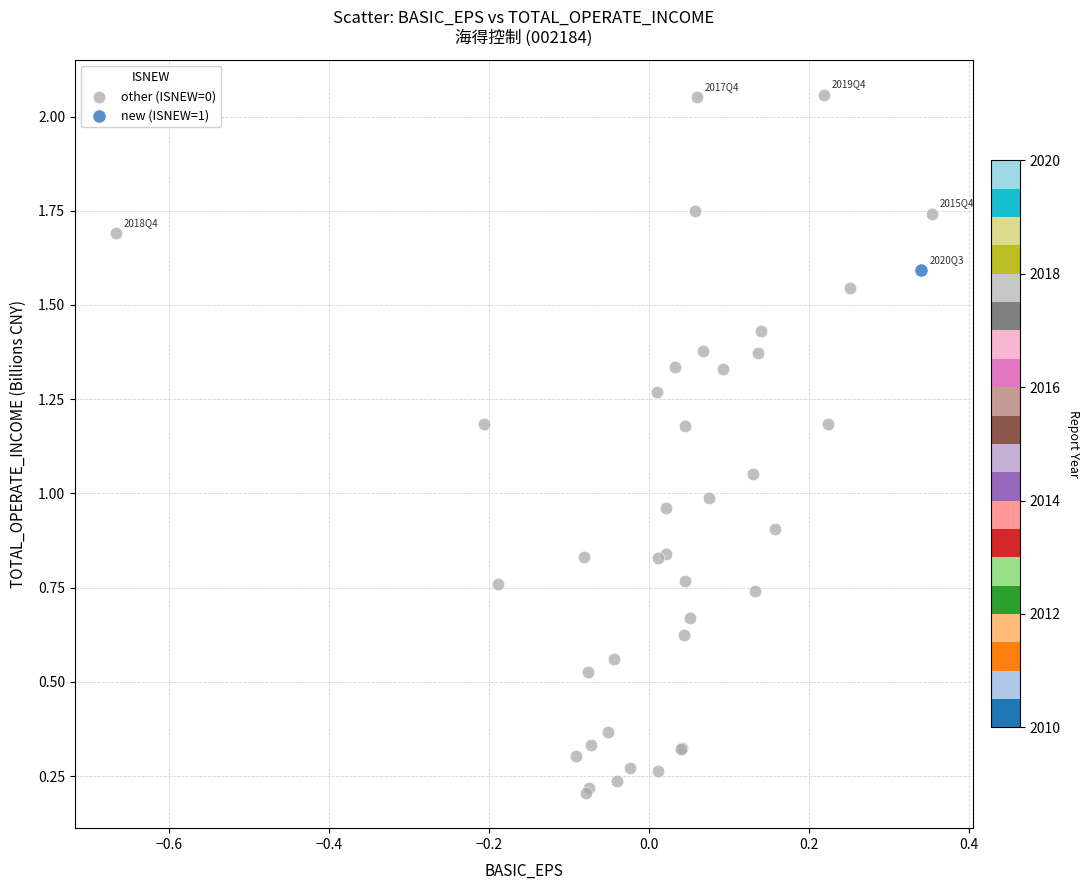

What are all the series names shown in the legend?

other (ISNEW=0), new (ISNEW=1)